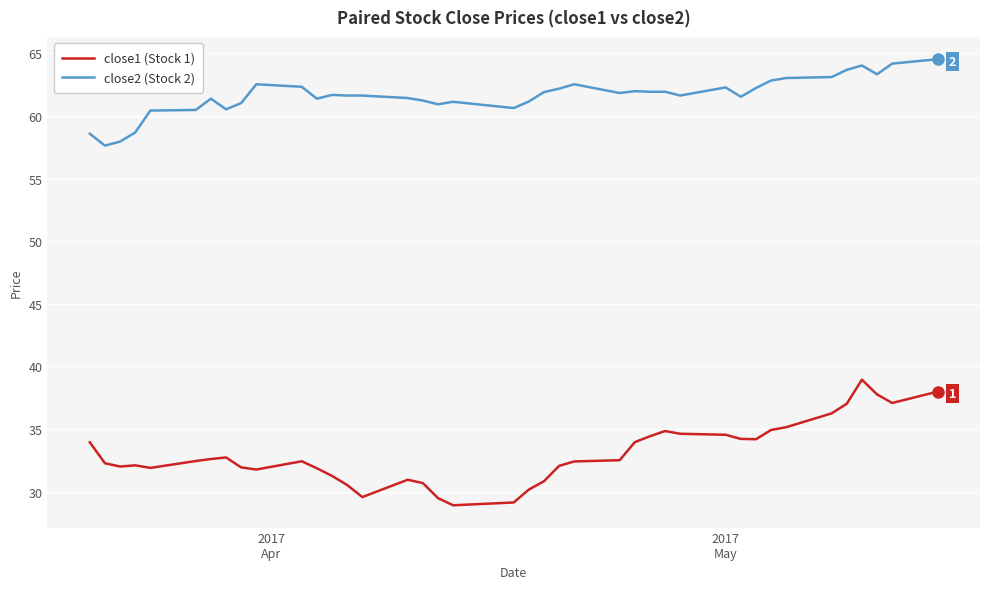

True or false: close2 (Stock 2) and close1 (Stock 1) intersect in this chart.

False